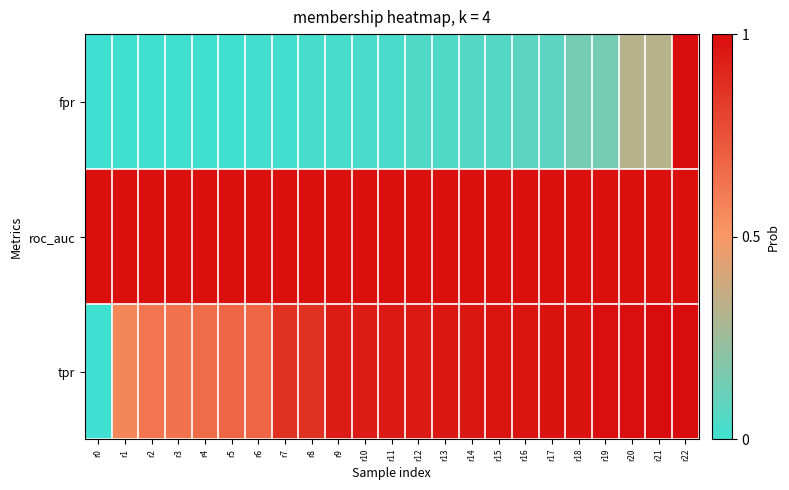

Reading left to right, extract all data points from this chart.

fpr: r0=0.0	r1=0.0	r2=0.0	r3=0.0	r4=0.0	r5=0.0	r6=0.0	r7=0.0	r8=0.0	r9=0.0	r10=0.0	r11=0.0	r12=0.0	r13=0.0	r14=0.1	r15=0.1	r16=0.1	r17=0.1	r18=0.1	r19=0.1	r20=0.3	r21=0.3	r22=1.0
roc_auc: r0=1.0	r1=1.0	r2=1.0	r3=1.0	r4=1.0	r5=1.0	r6=1.0	r7=1.0	r8=1.0	r9=1.0	r10=1.0	r11=1.0	r12=1.0	r13=1.0	r14=1.0	r15=1.0	r16=1.0	r17=1.0	r18=1.0	r19=1.0	r20=1.0	r21=1.0	r22=1.0
tpr: r0=0.0	r1=0.6	r2=0.6	r3=0.6	r4=0.7	r5=0.7	r6=0.7	r7=0.9	r8=0.9	r9=0.9	r10=0.9	r11=0.9	r12=0.9	r13=1.0	r14=1.0	r15=1.0	r16=1.0	r17=1.0	r18=1.0	r19=1.0	r20=1.0	r21=1.0	r22=1.0